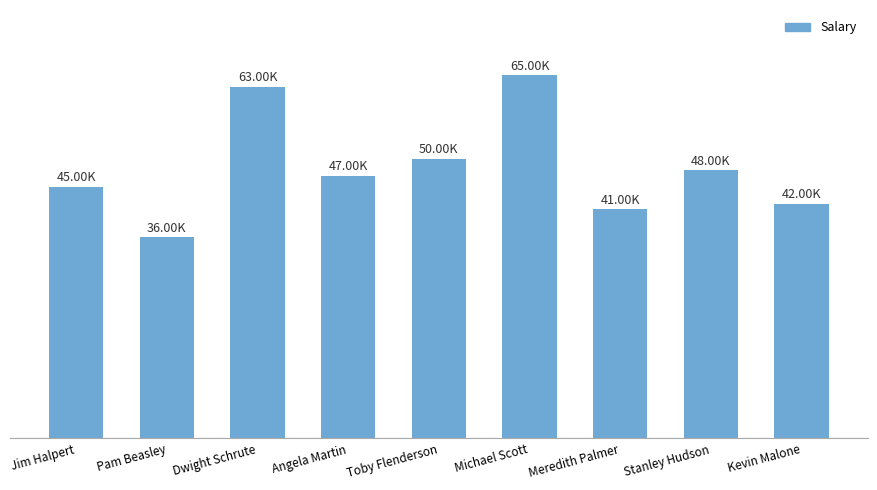

Reading left to right, list all the values displayed in this chart.

45000	36000	63000	47000	50000	65000	41000	48000	42000